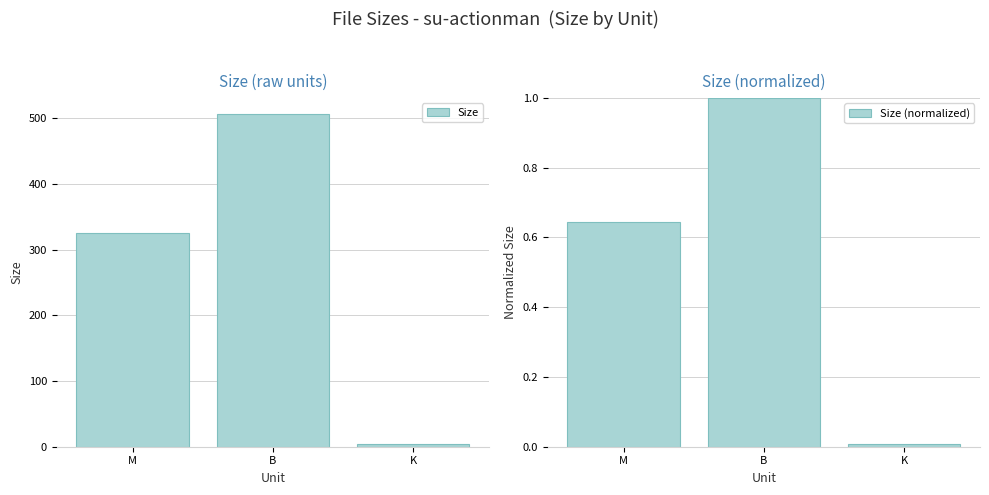

Reading right to left, extract all data points from this chart.

Size: K=4.1	B=506.0	M=326.1
Size (normalized): K=0.0	B=1.0	M=0.6